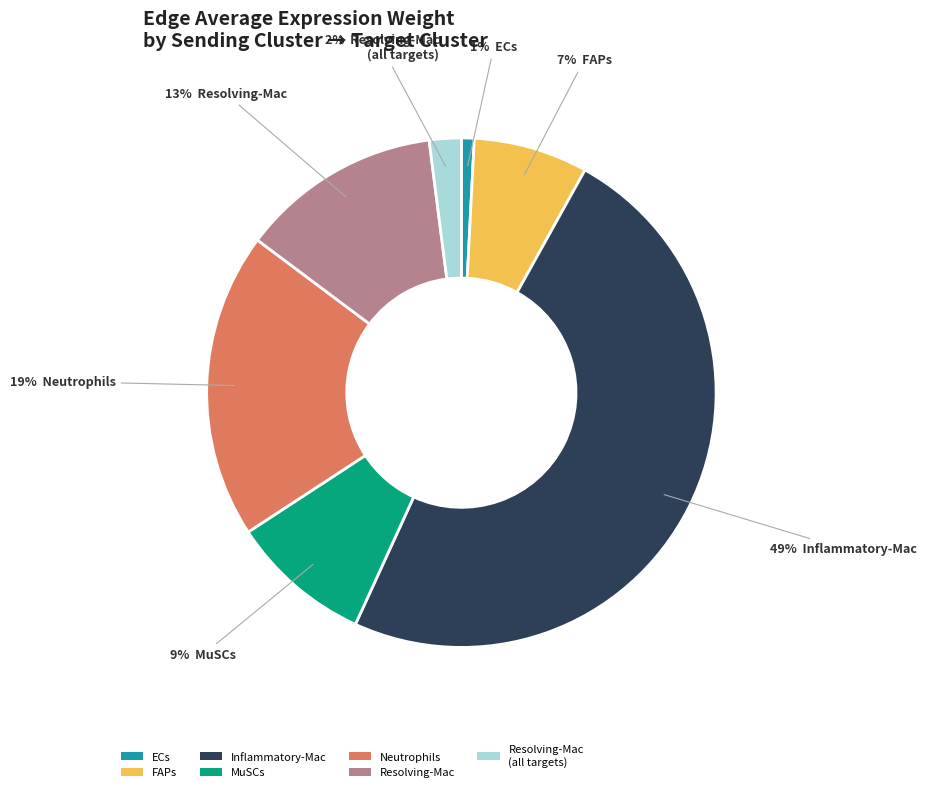

Do Neutrophils and Resolving-Mac together represent more than half of the pie?

No